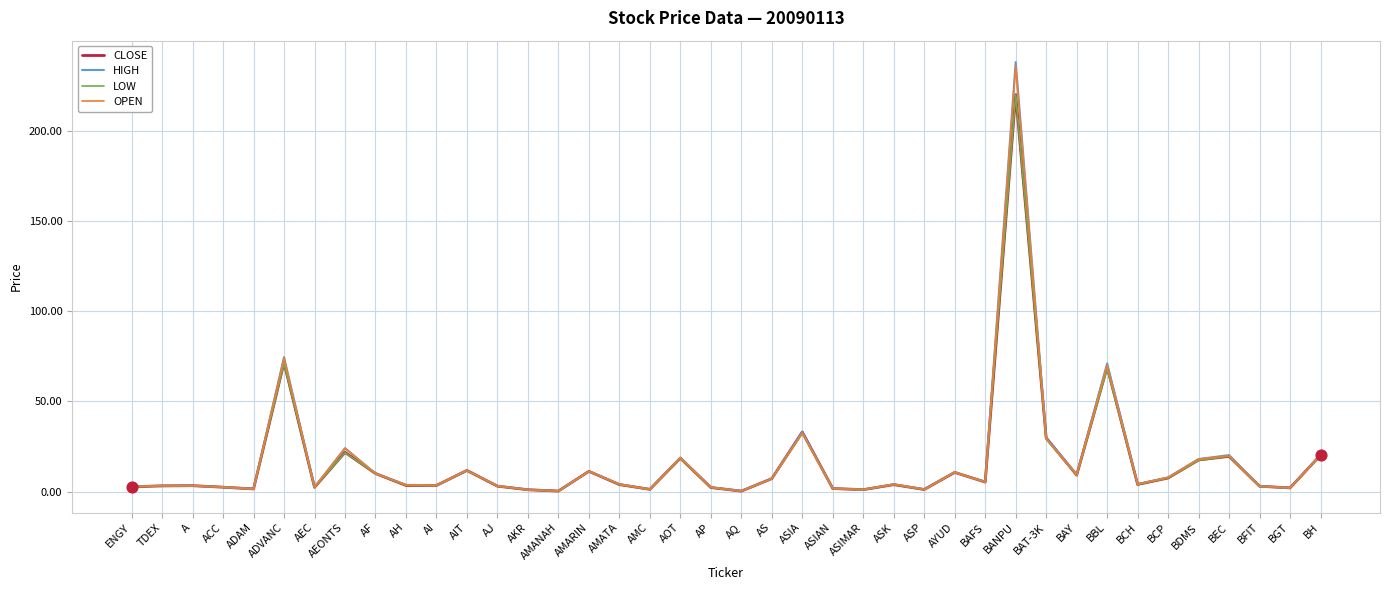

Is the value of LOW at TDEX greater than the value of HIGH at BANPU?

No